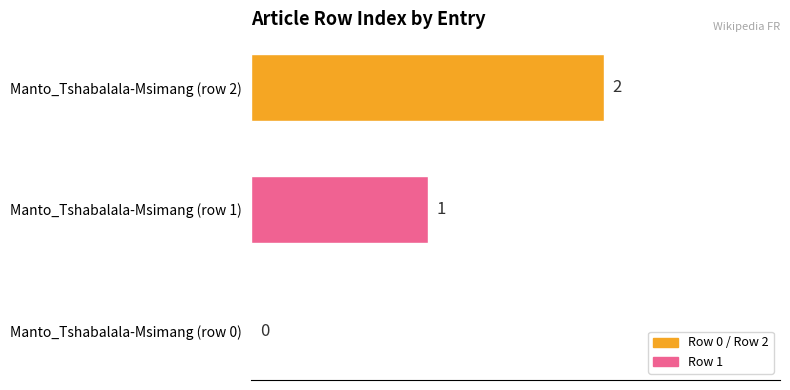

Where is the data nearest to the value 1?

Manto_Tshabalala-Msimang (row 1)